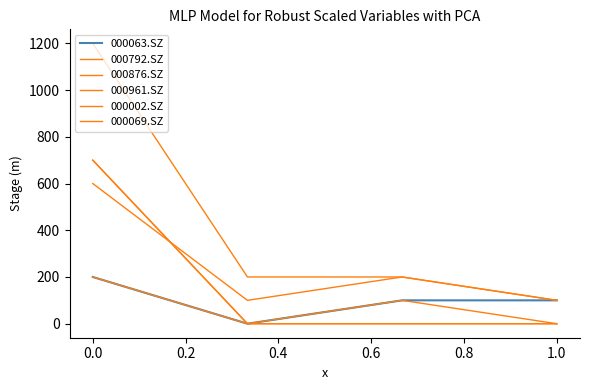

What is the greatest value displayed?

1200